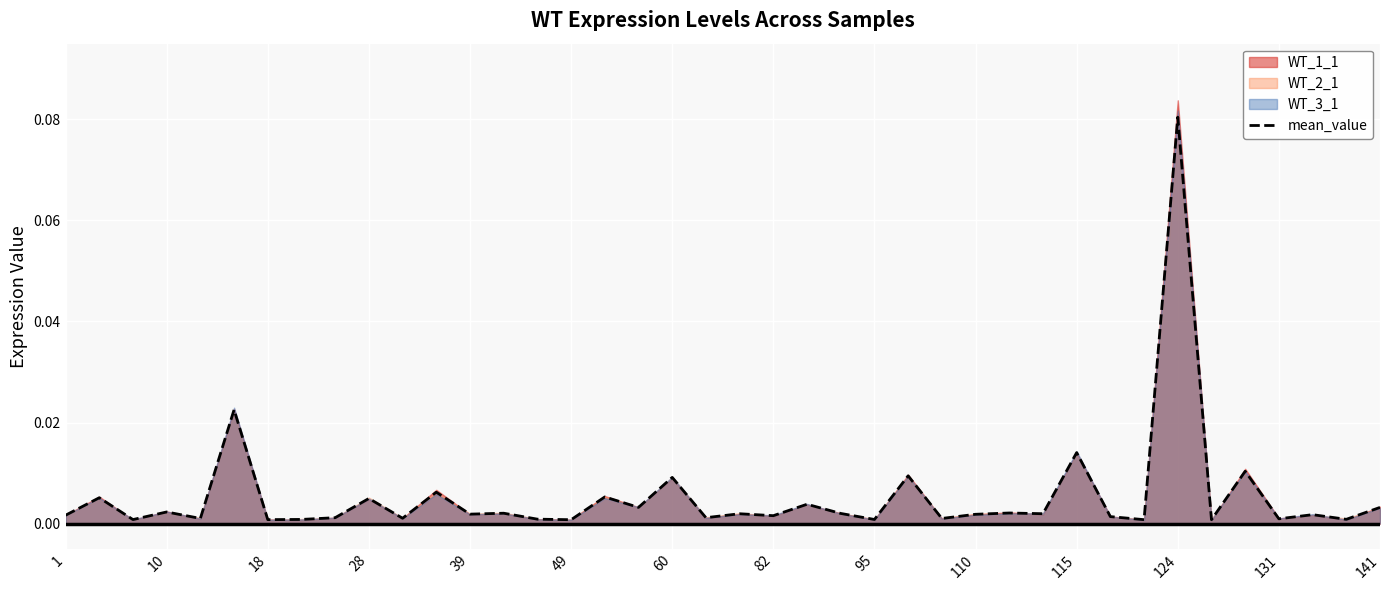

How many lines are shown in the chart?

1